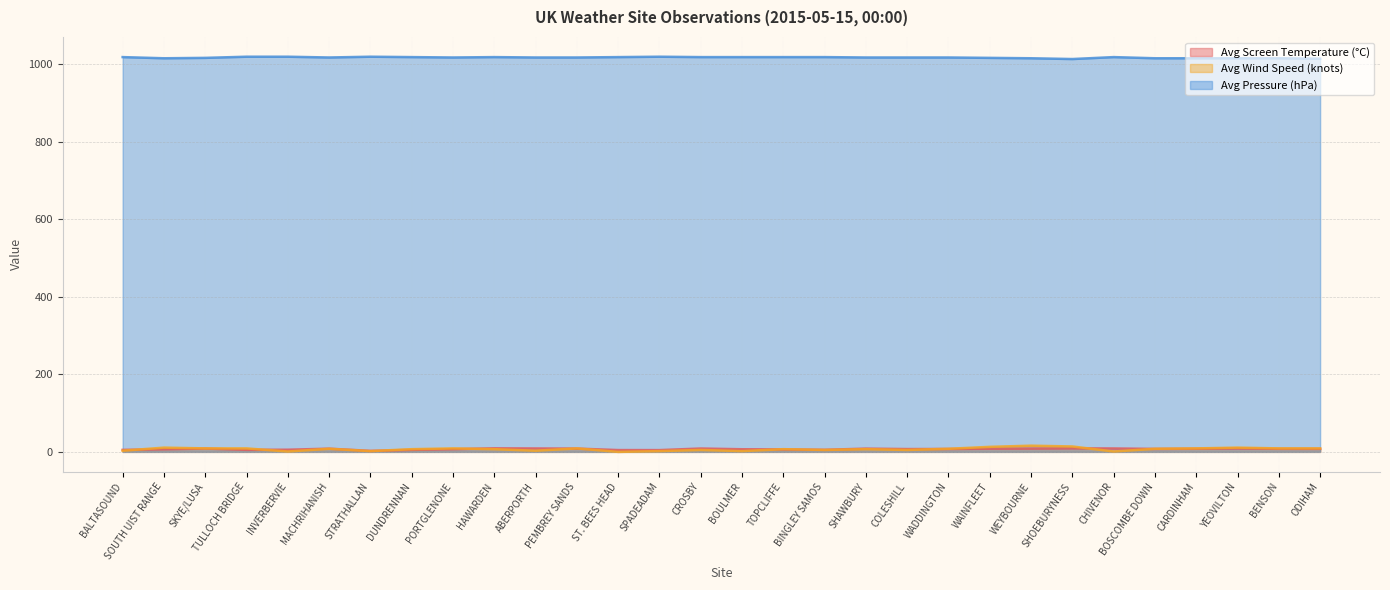

List the series in order of their peak value, lowest first.

Avg Screen Temperature (°C), Avg Wind Speed (knots), Avg Pressure (hPa)